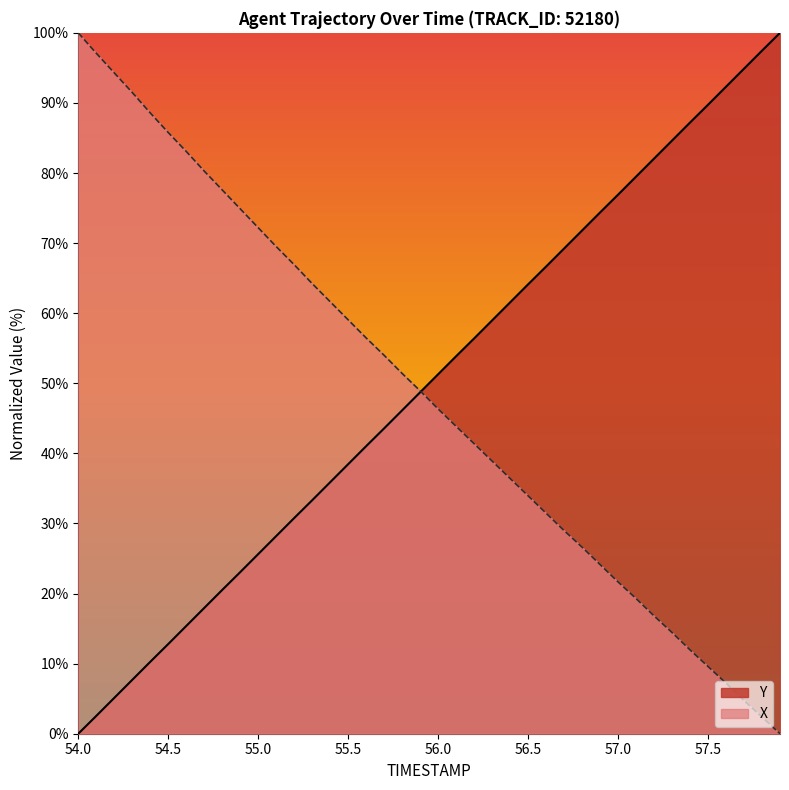

What is the highest value of the Y series?

100.0